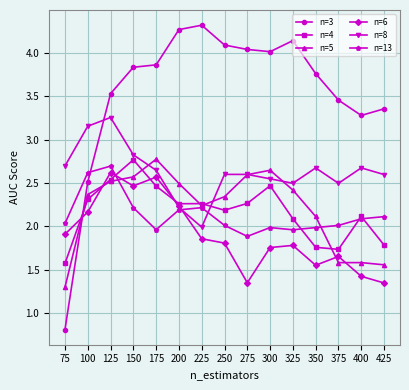

Which series has the largest total across all categories?

n=3